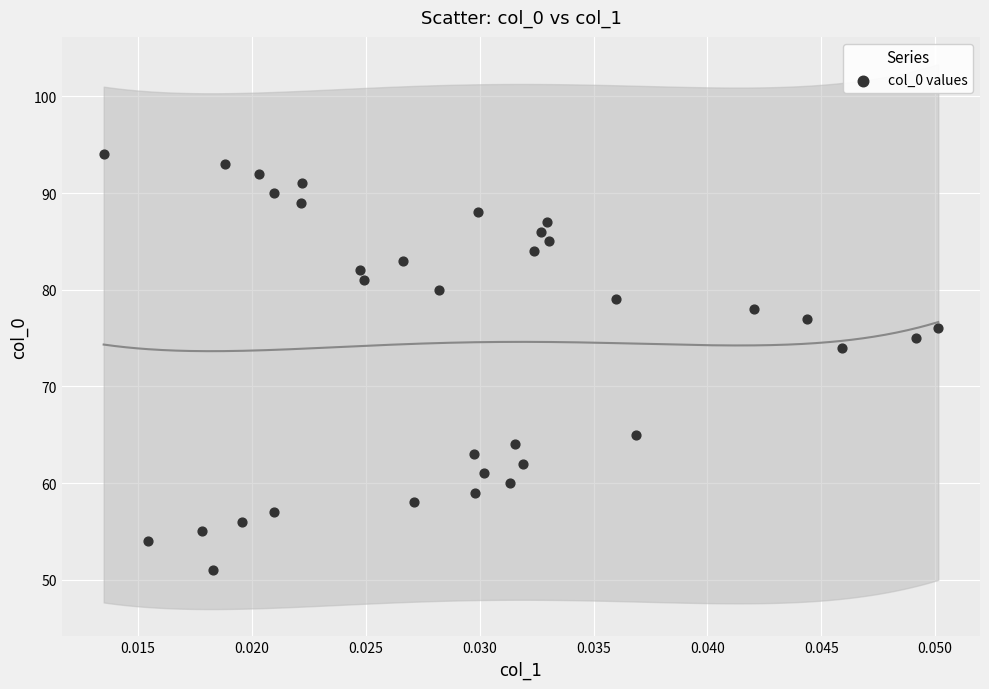

What is the range of Y values (max minus min)?

43